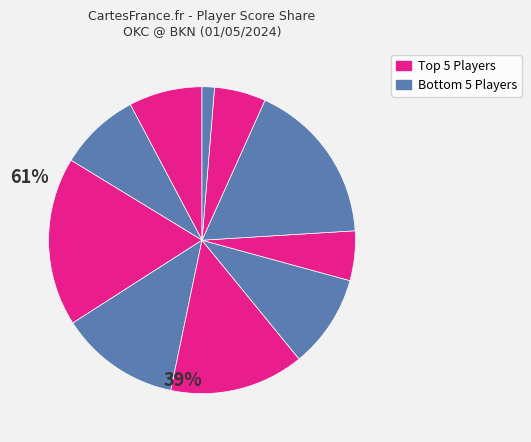

How many slices are in this pie chart?

10